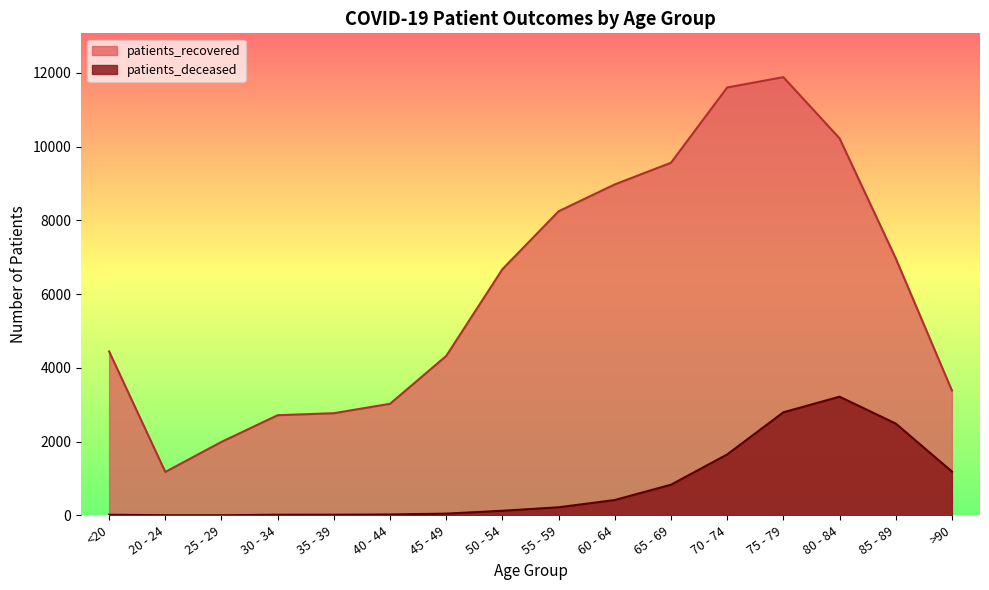

What is the total value across all series at 40 - 44?

3050